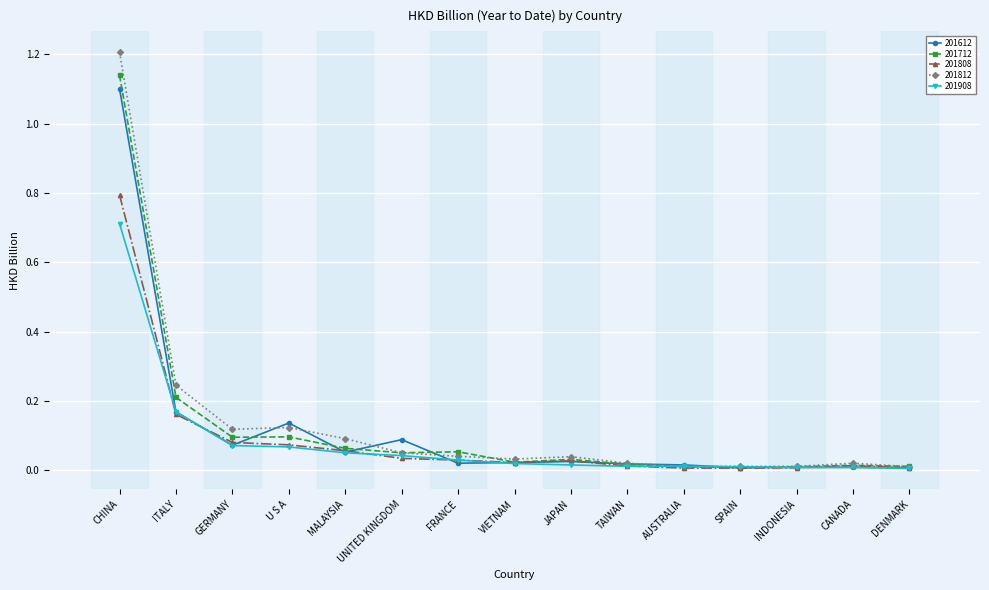

Is the value of 201712 at DENMARK greater than the value of 201808 at ITALY?

No